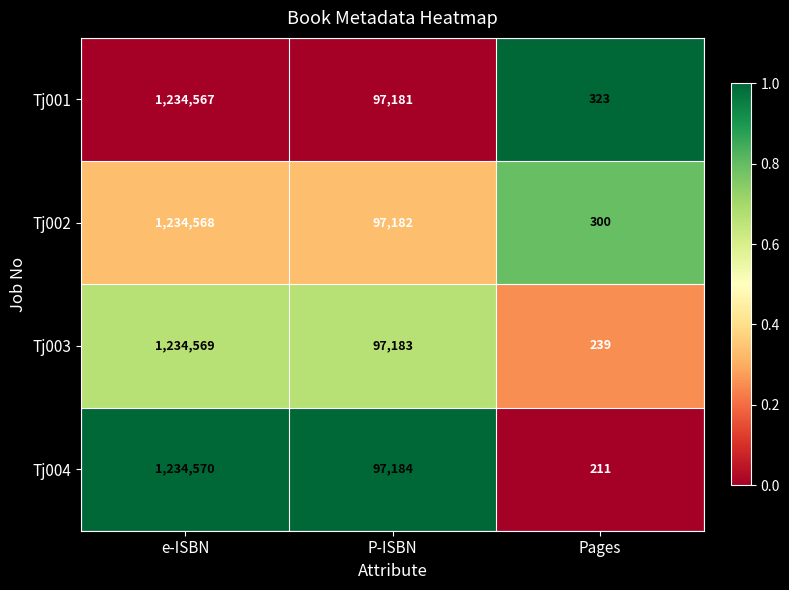

Is it true that Tj002 equals 1234568 at e-ISBN?

True